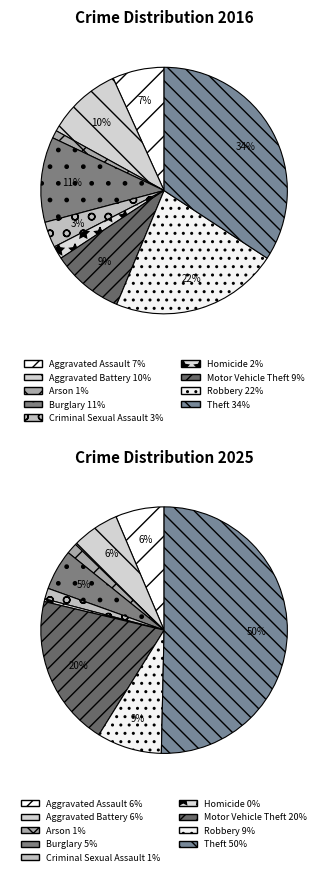

To the nearest percent, what is the combined percentage of Burglary and Motor Vehicle Theft?

21%